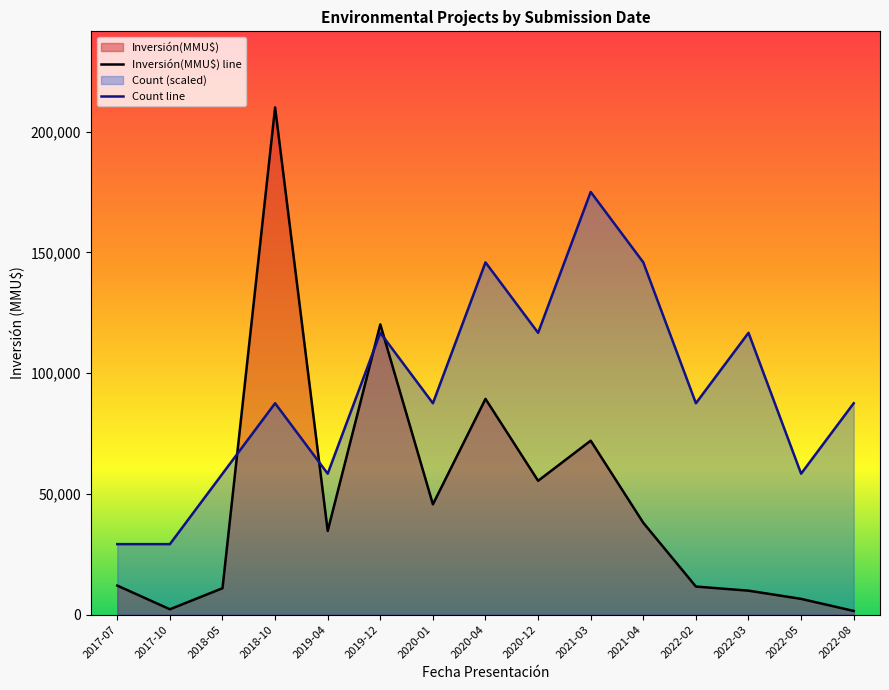

At which category is the sum across all series the highest?

2018-10